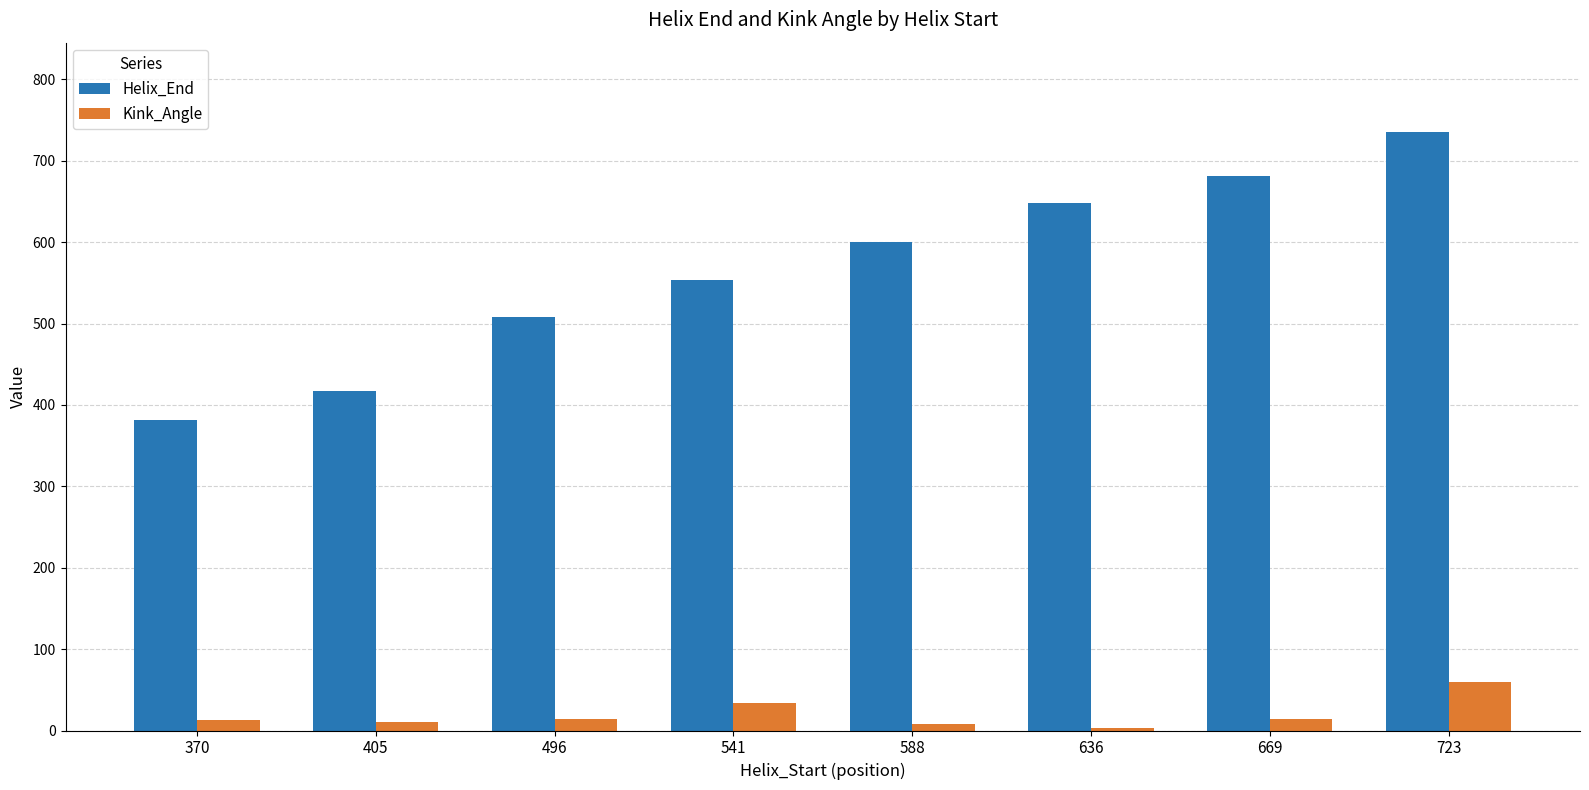

True or false: Kink_Angle has a value of 59.8 at 723.

True